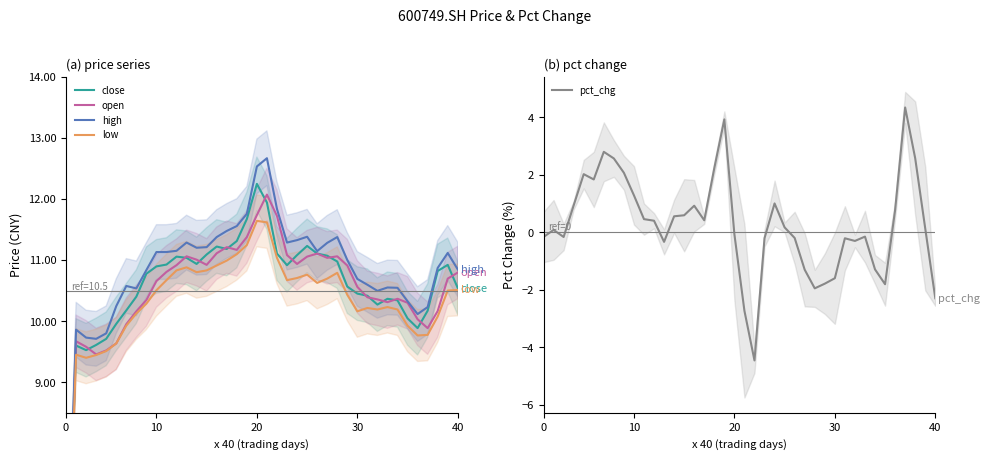

What is the maximum value for pct_chg?

4.3